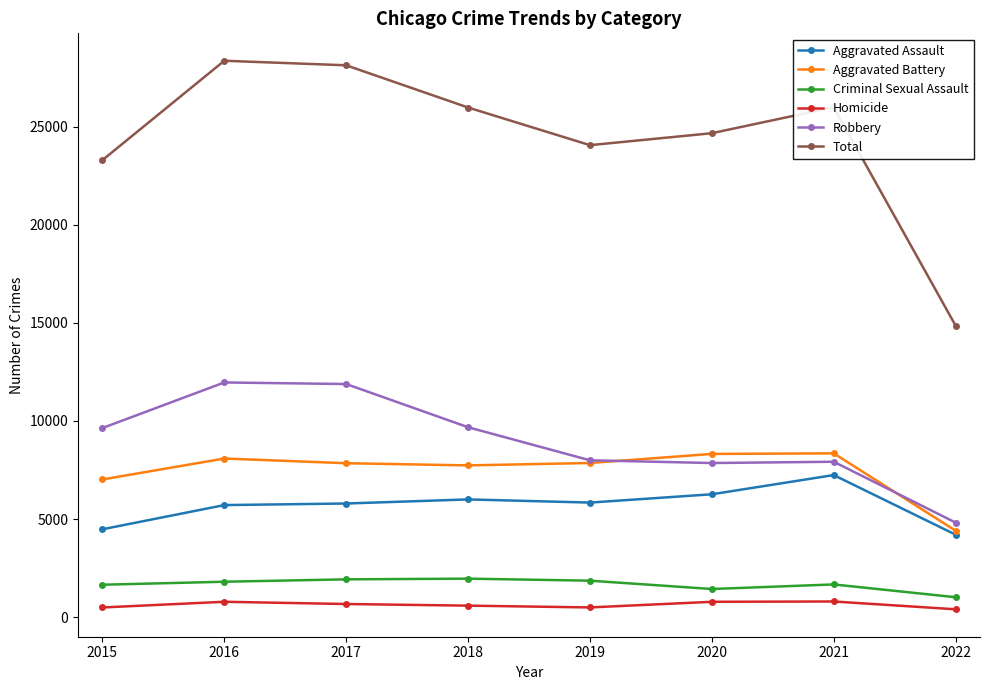

How many categories are shown in the chart?

8